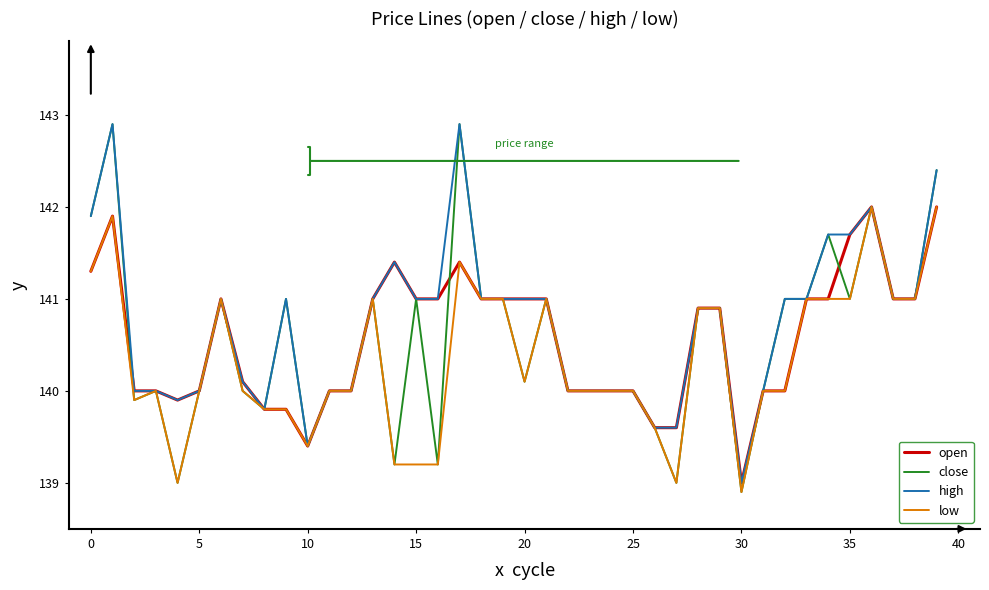

What is the highest value of the close series?

142.9